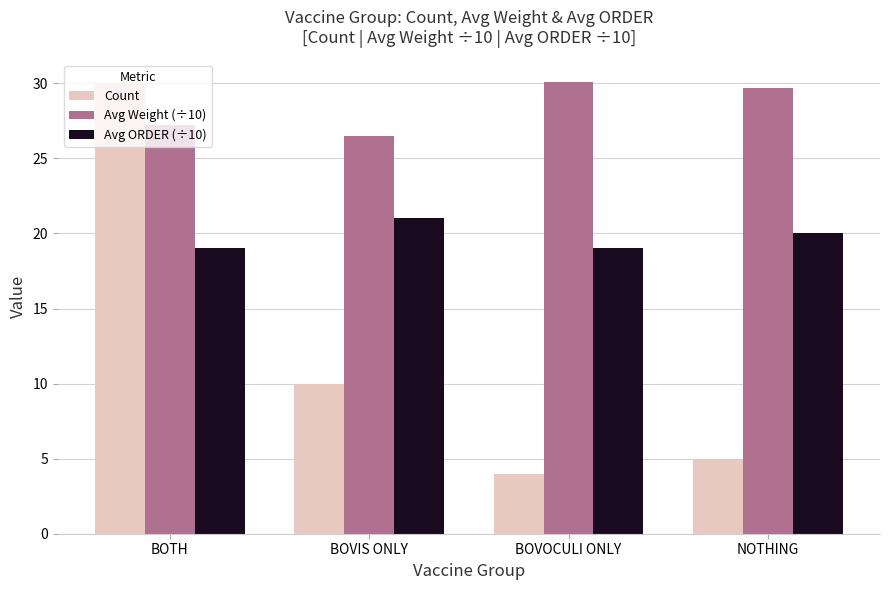

At which label does Avg Weight (÷10) first exceed 29?

BOVOCULI ONLY